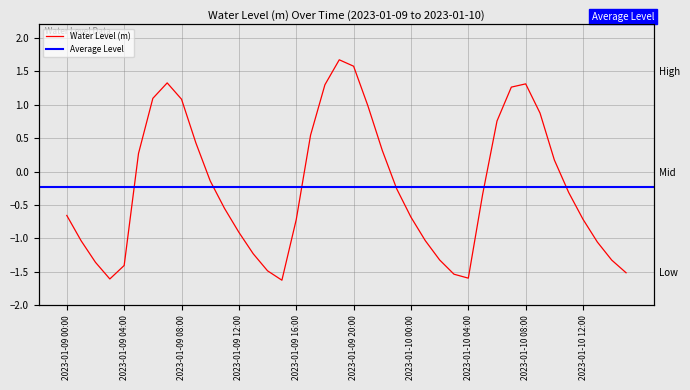

The value at 2023-01-09 22:00 is 0.5. True or false?

False